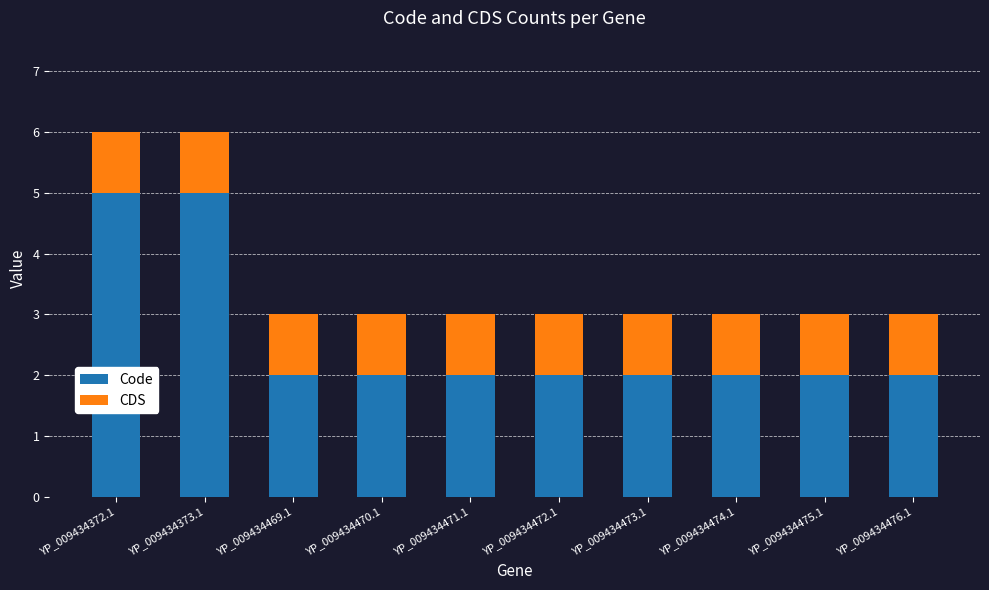

What are all the series names shown in the legend?

Code, CDS